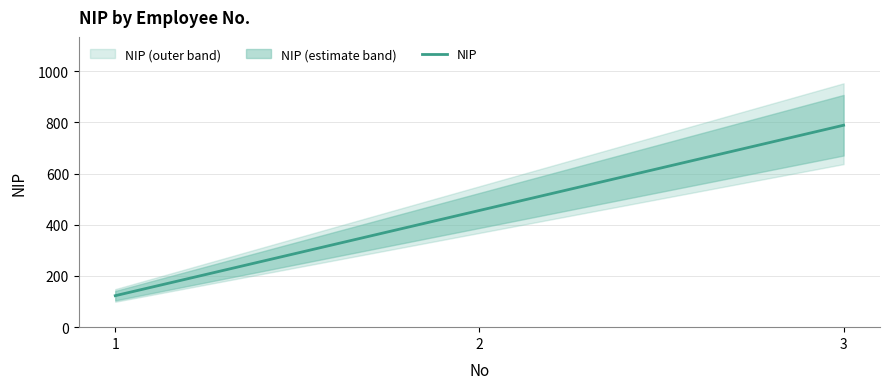

Reading right to left, extract all data points from this chart.

789	456	123